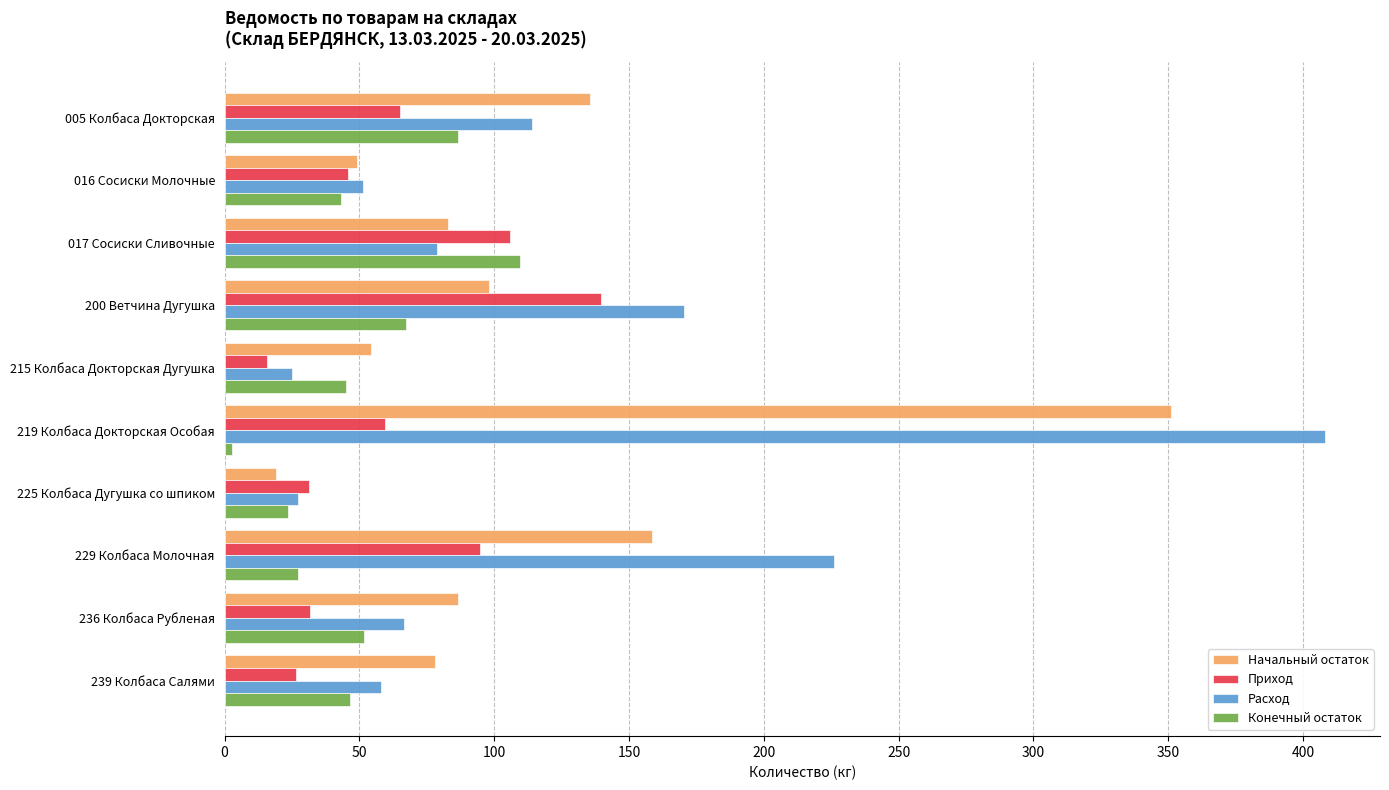

What is the difference between the highest and lowest values at 200 Ветчина Дугушка?

103.1